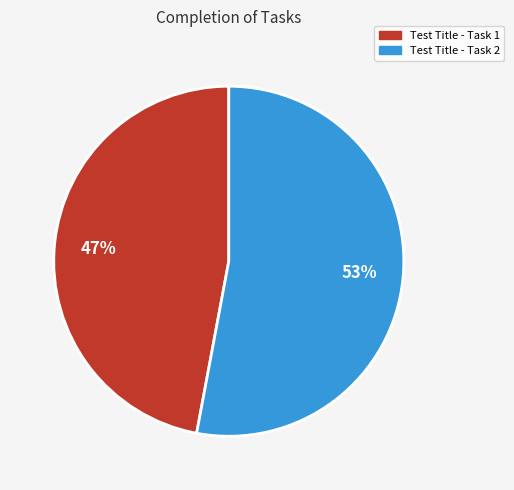

True or false: Test Title - Task 1 accounts for 54% of the total.

False